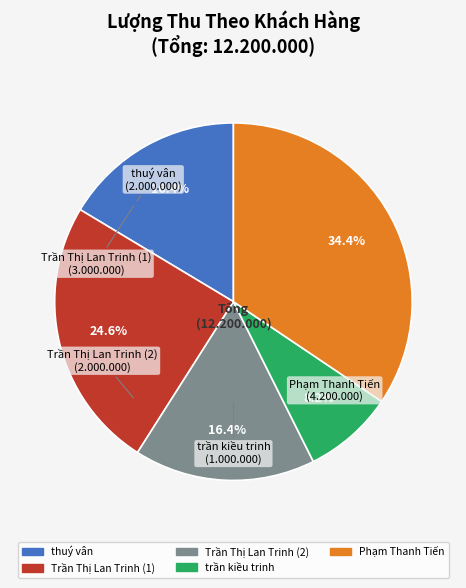

To the nearest percent, what is the difference between the largest and smallest slice percentages?

26%